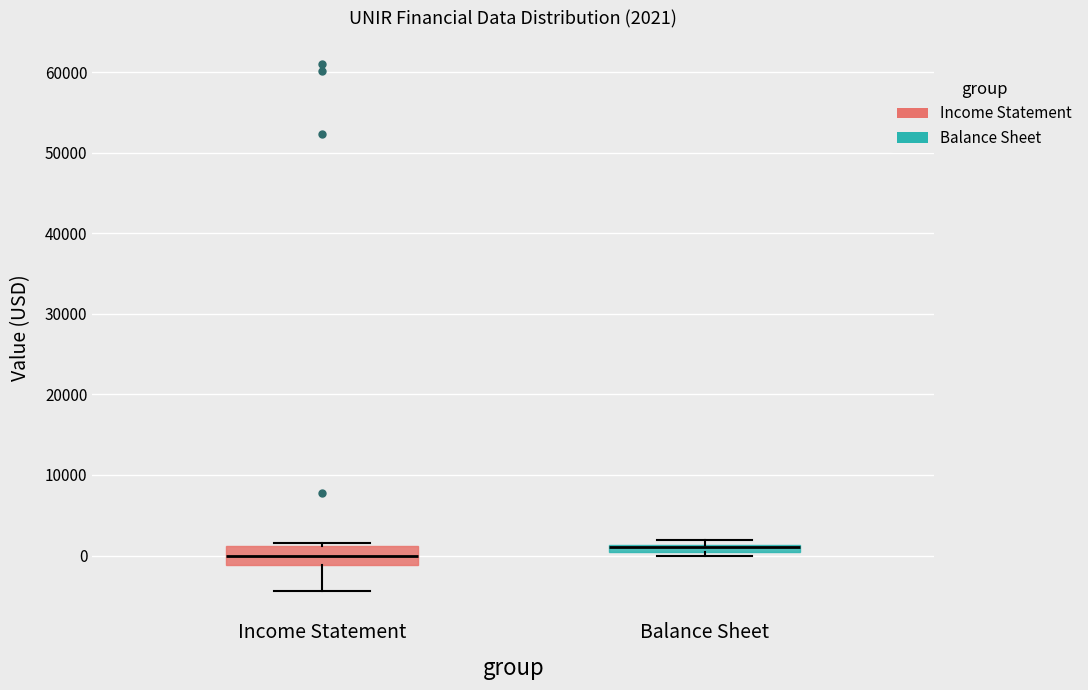

Which box has the lowest median line?

Income Statement